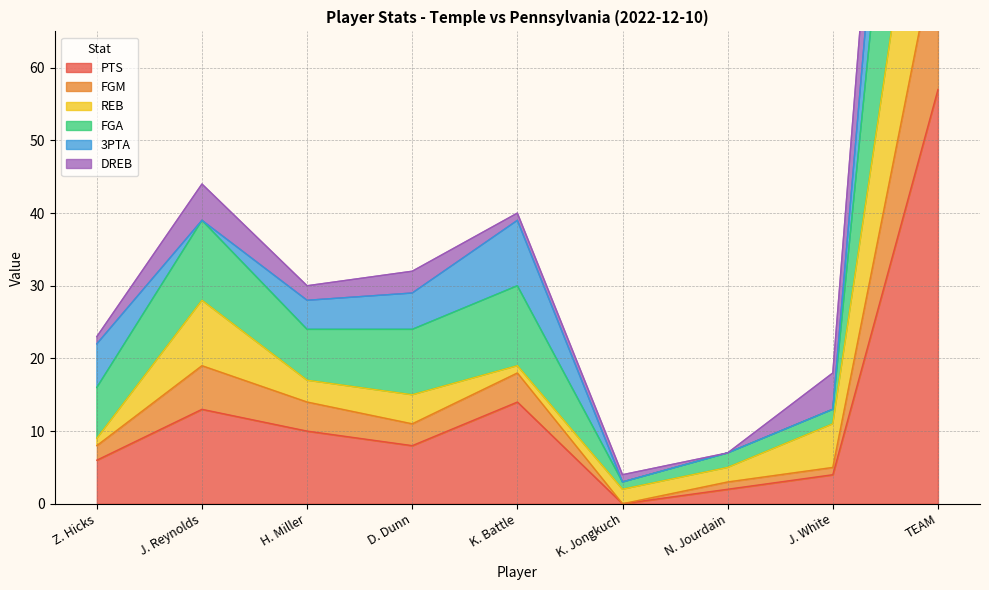

What is the label of the 1st point from the right?

TEAM